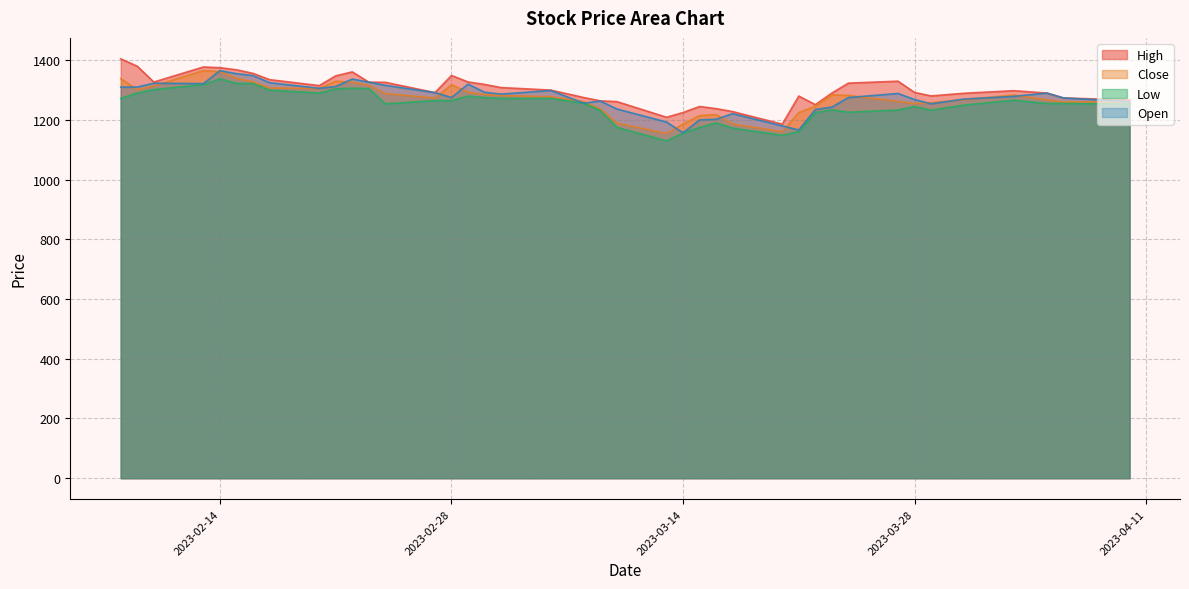

What is the spread (max minus min) of values at 2023-02-10?

25.3